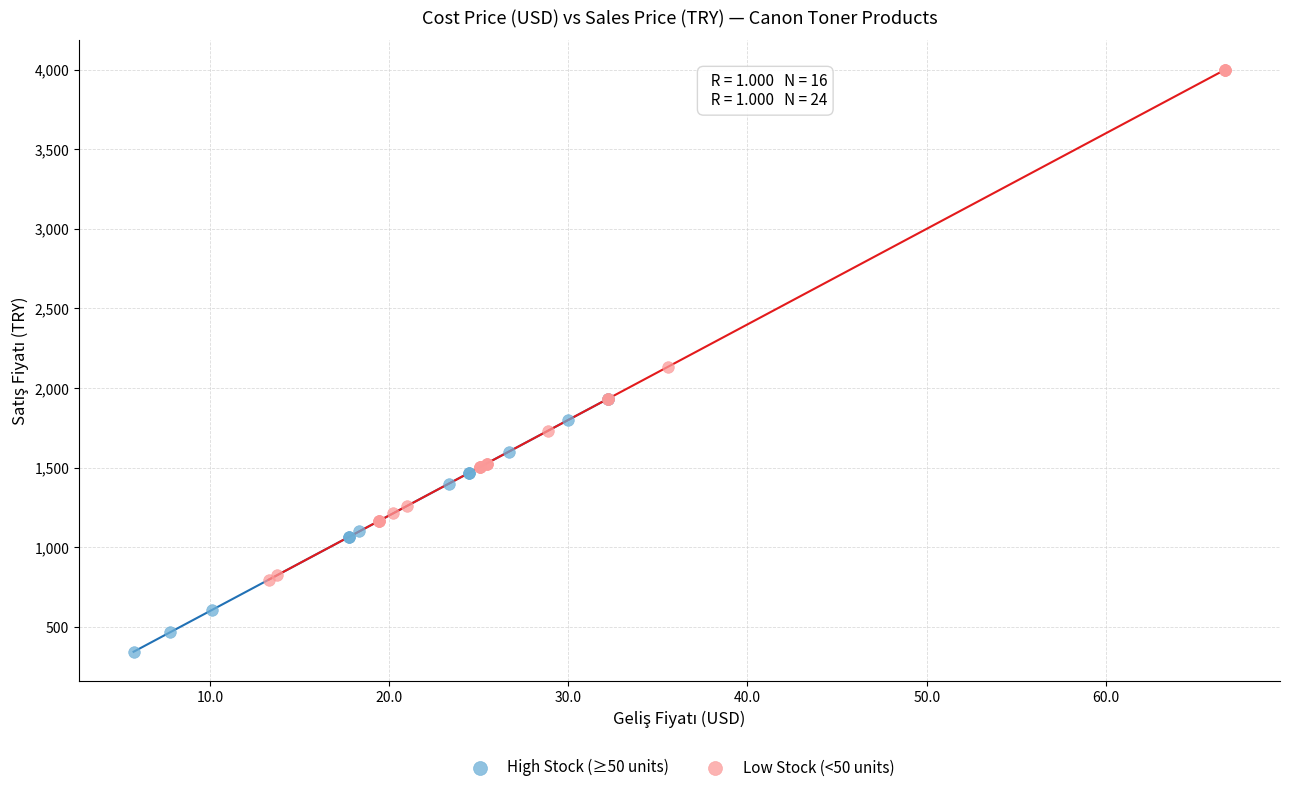

What are all the series names shown in the legend?

High Stock (≥50 units), Low Stock (<50 units)